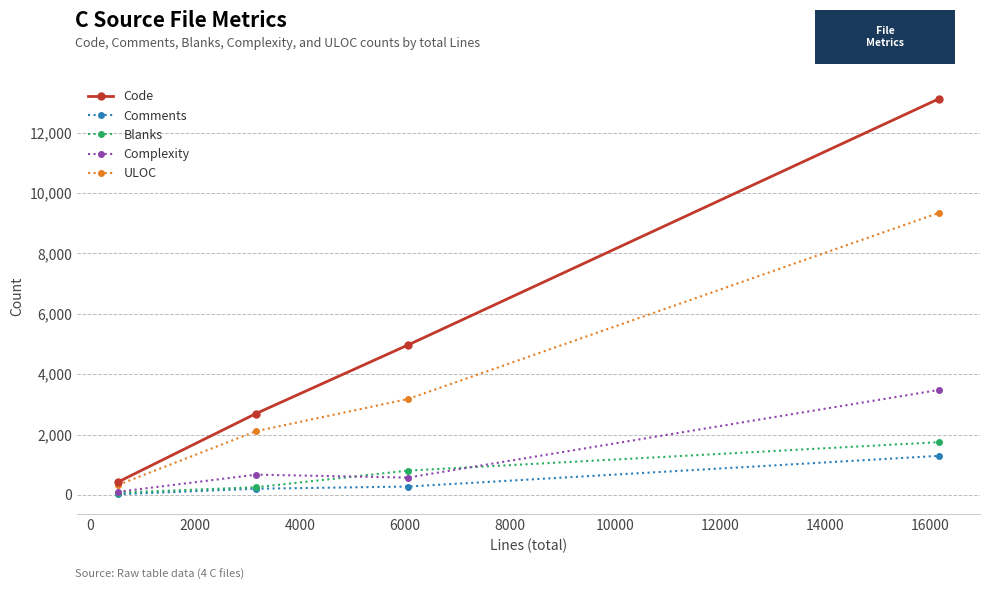

How many Code values are between 2697 and 13126?

3